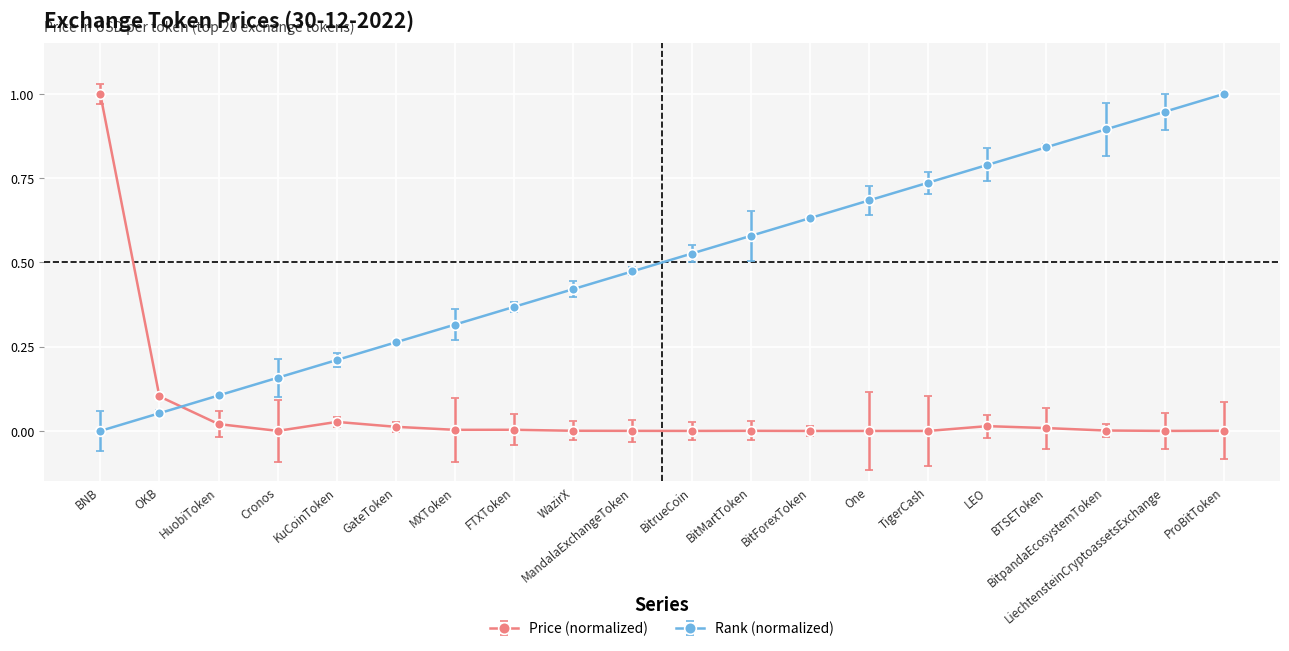

The Price (normalized) series shows 0.0 at BitForexToken. True or false?

True